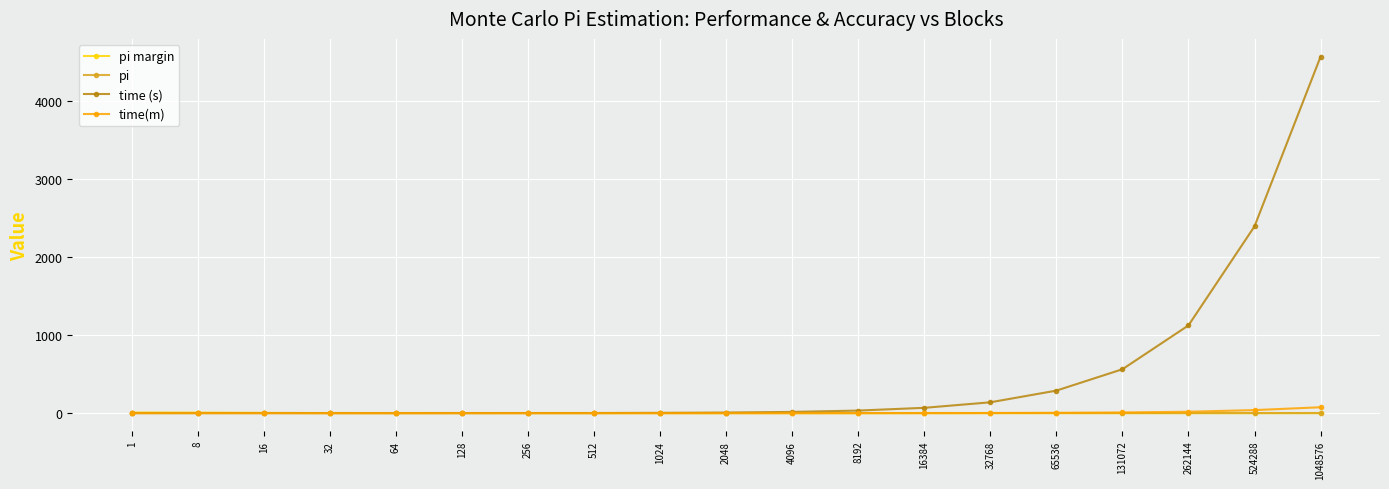

Which series has the largest total across all categories?

time (s)